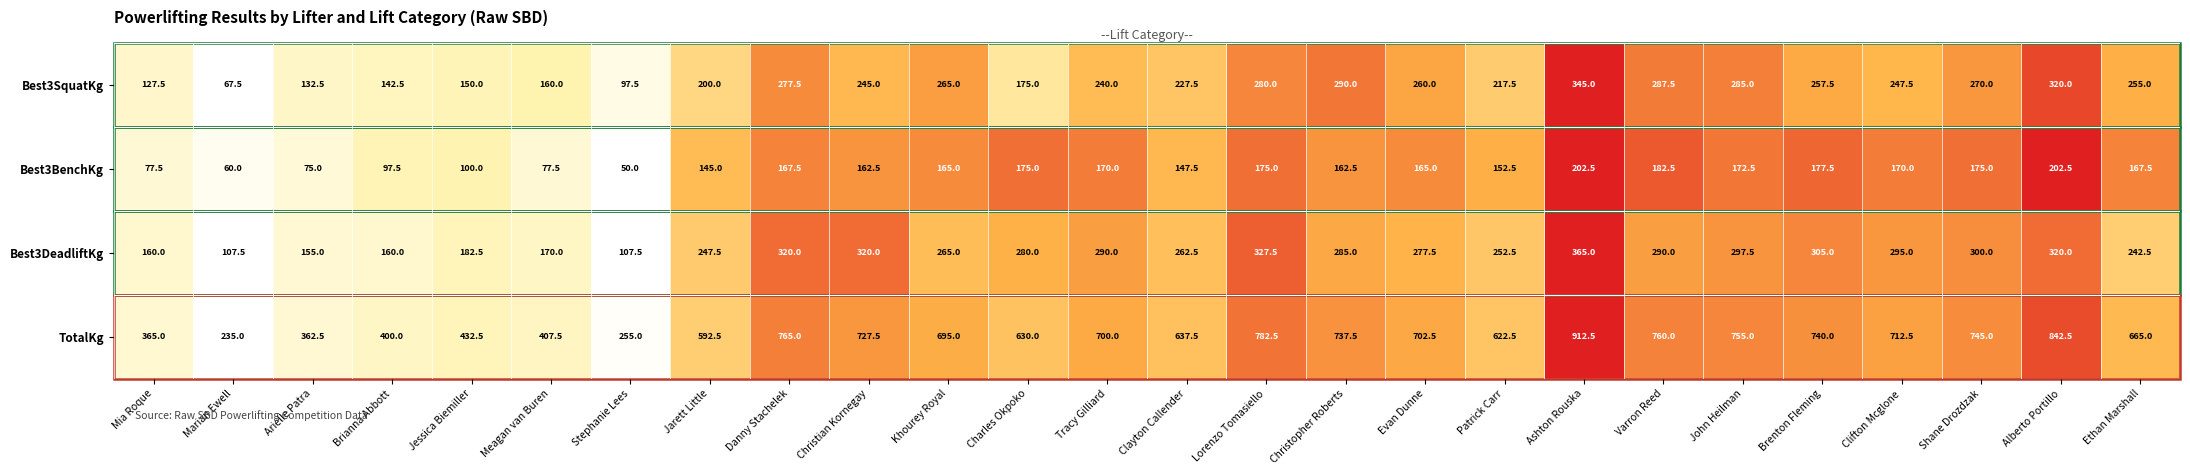

Which series has the largest range (max minus min)?

TotalKg